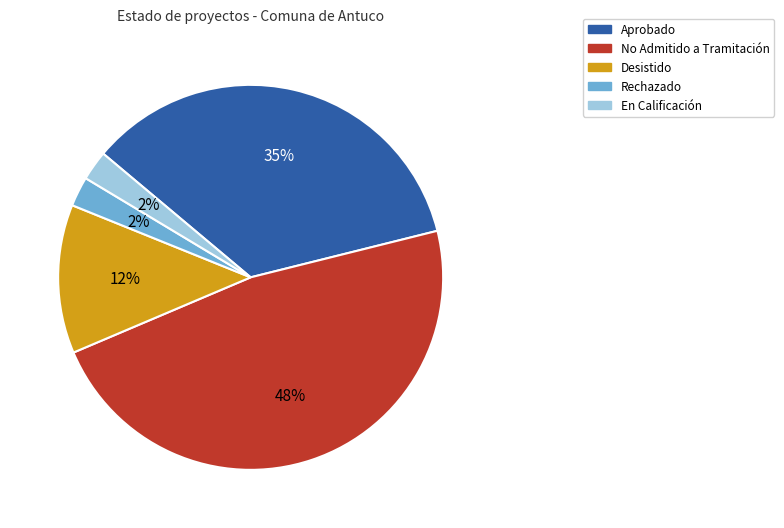

The Desistido slice represents 13% of the pie. True or false?

True